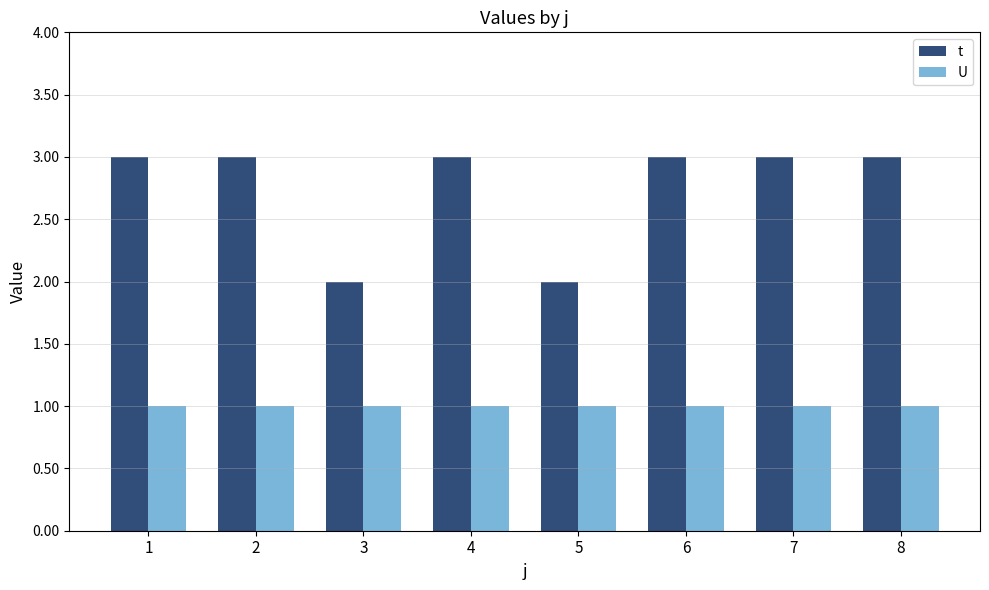

What is the maximum value shown in the chart?

3